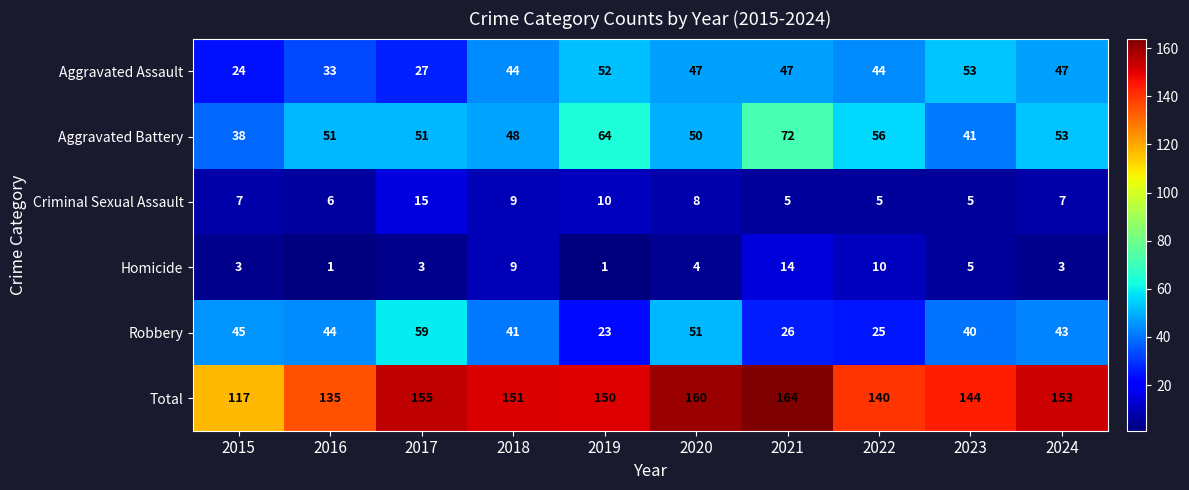

Which category has the lowest value in the Aggravated Battery series?

2015